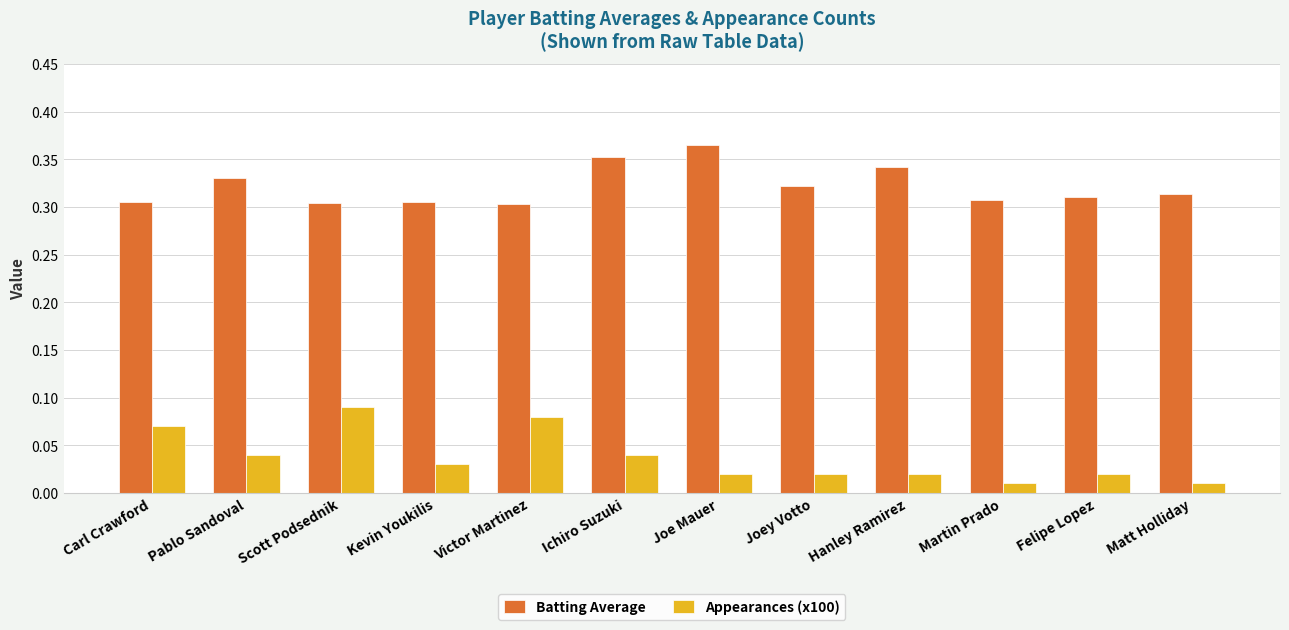

Which series has the largest range (max minus min)?

Appearances (x100)